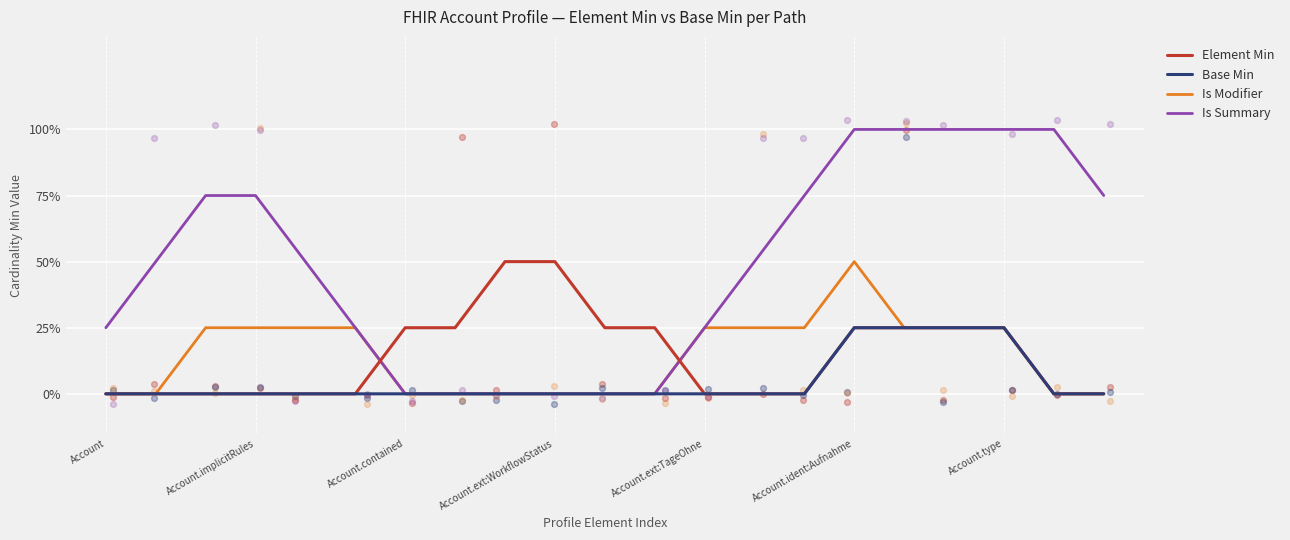

Which series contains the highest Y value?

Is Summary